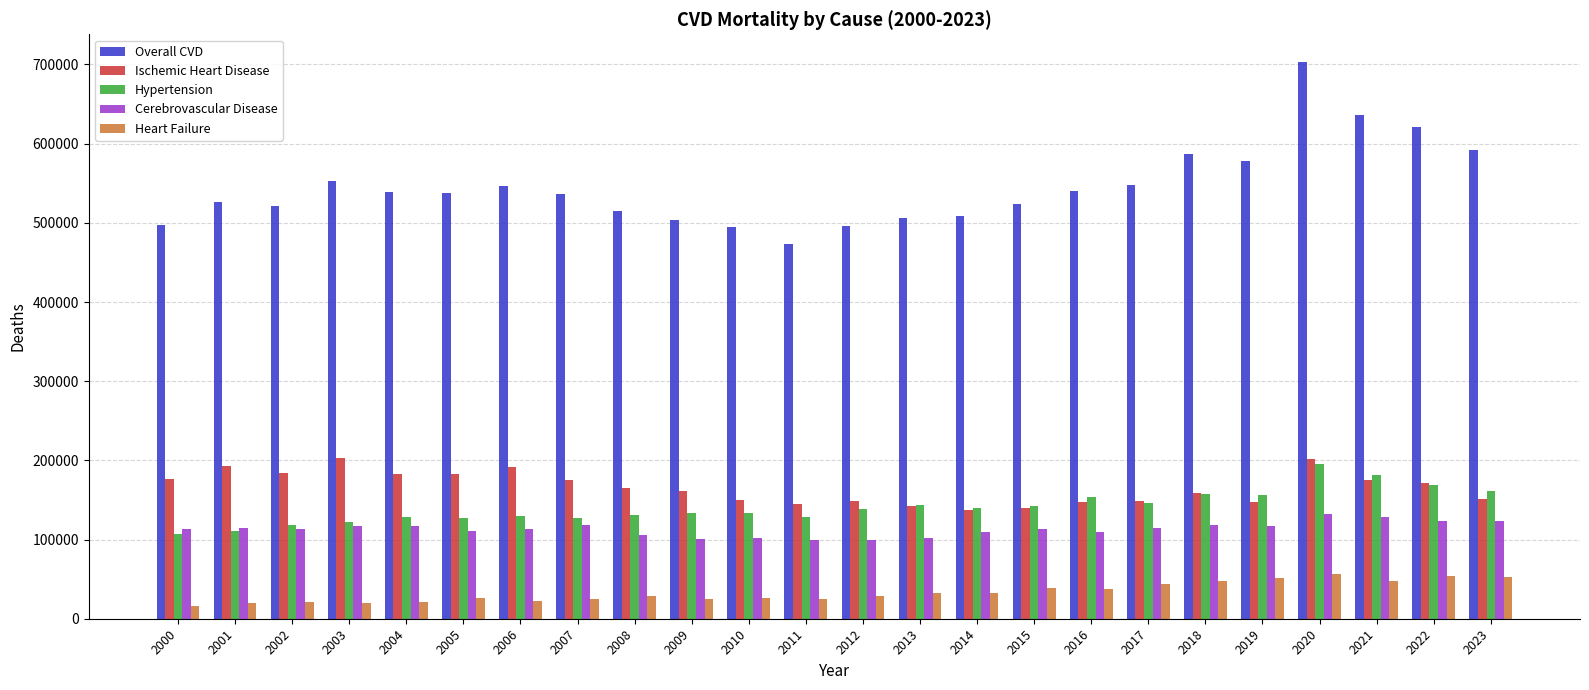

What is the sum of all Overall CVD values?

13084042